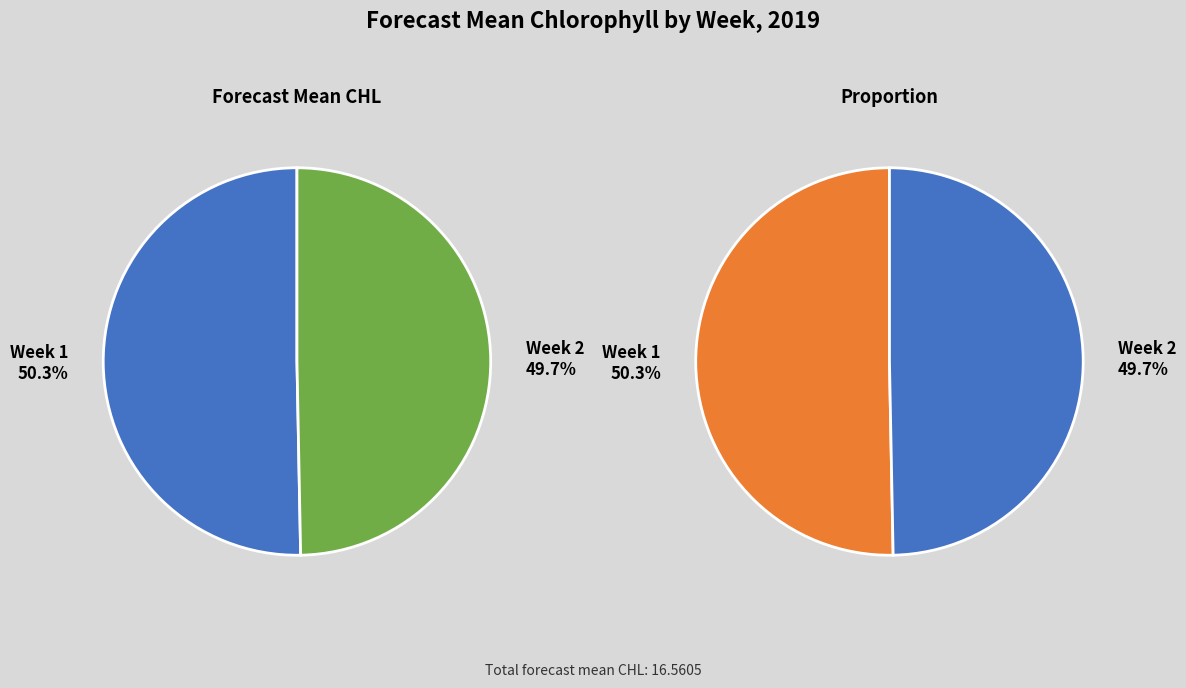

Combined, do Week 2 and Week 1 account for over 50%?

Yes